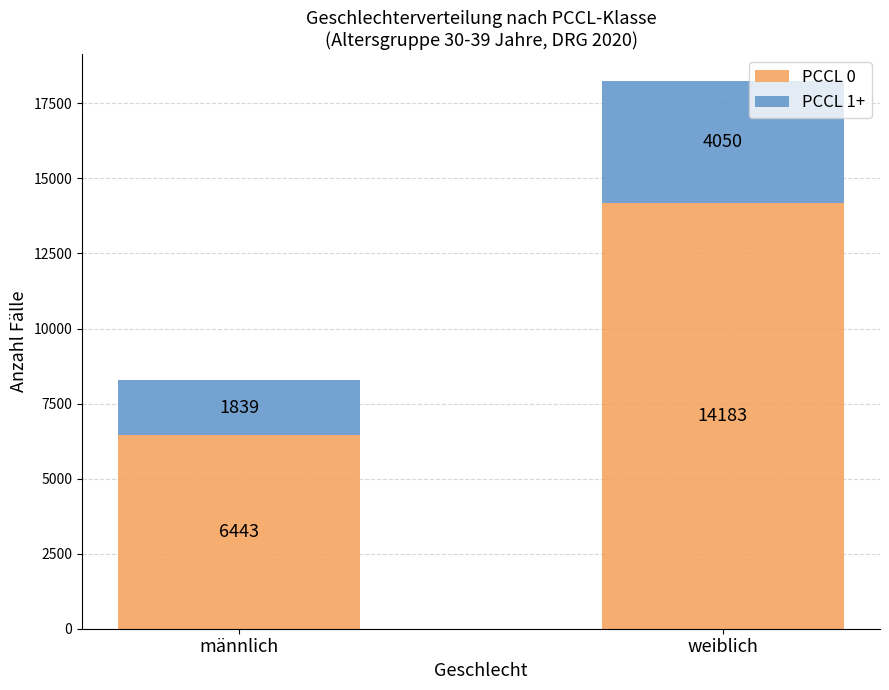

What is the difference between the PCCL 0 values at männlich and weiblich?

7740